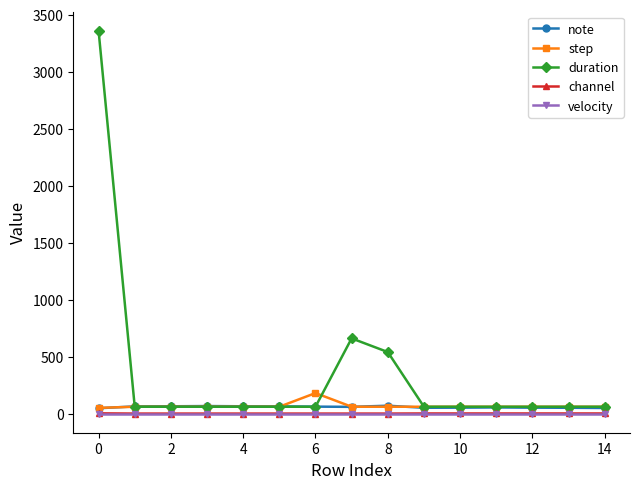

Which series has the largest total across all categories?

duration